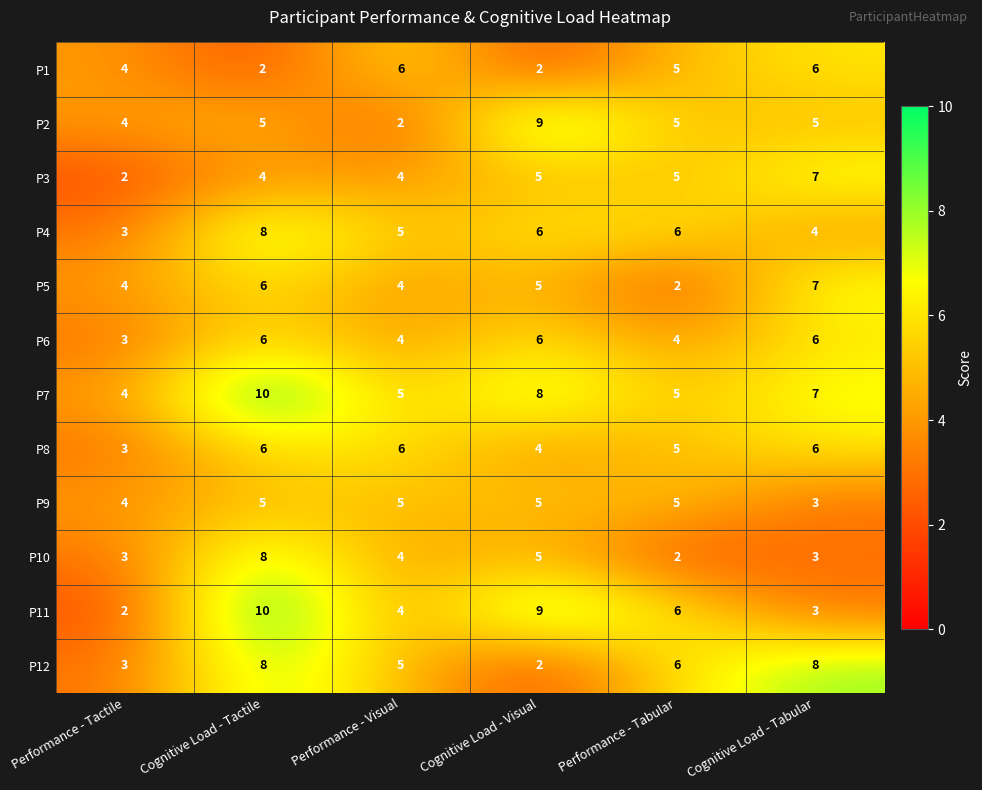

The P1 series shows 3 at Performance - Visual. True or false?

False